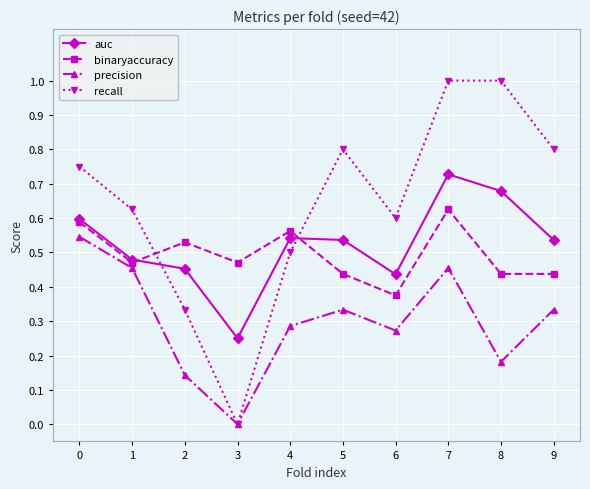

Where is the first local minimum for precision?

3